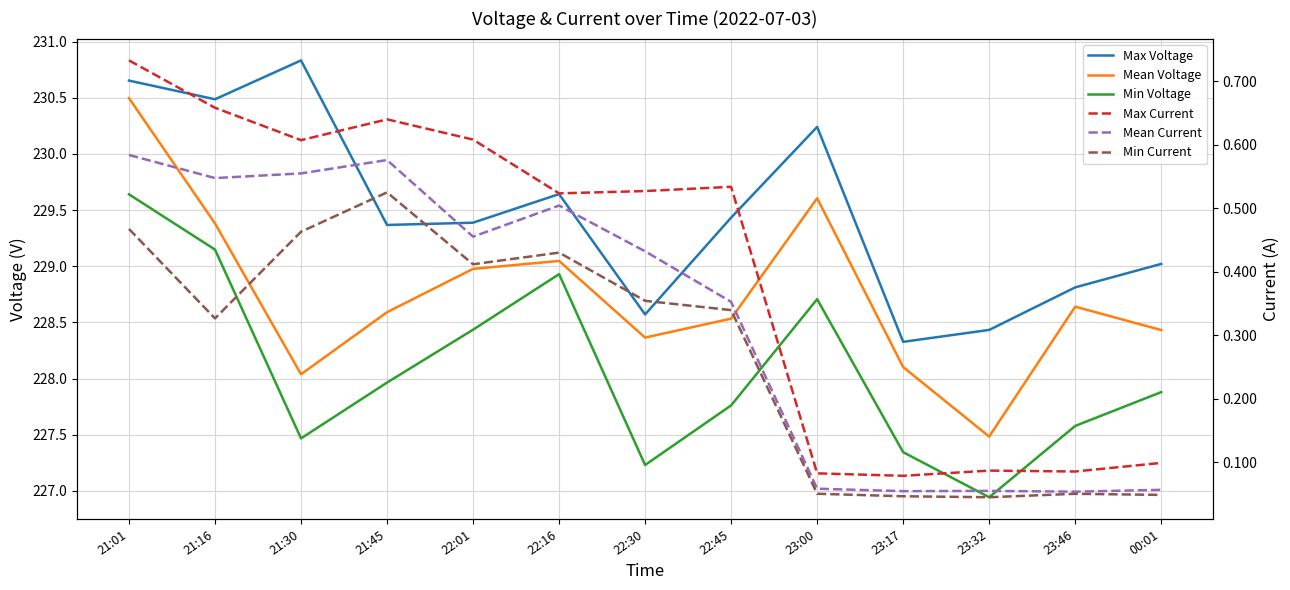

How many lines are shown in the chart?

6